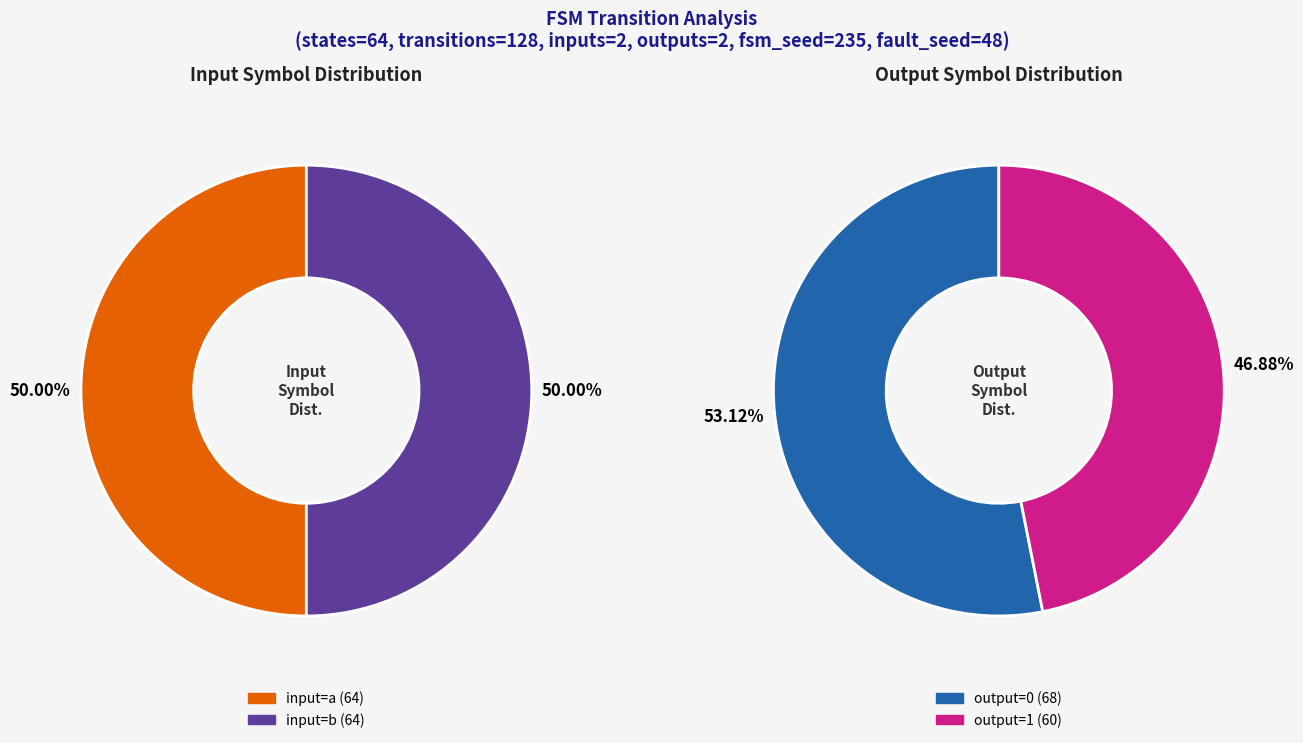

Does output_symbol=1, input=b represent more than half of the total?

No